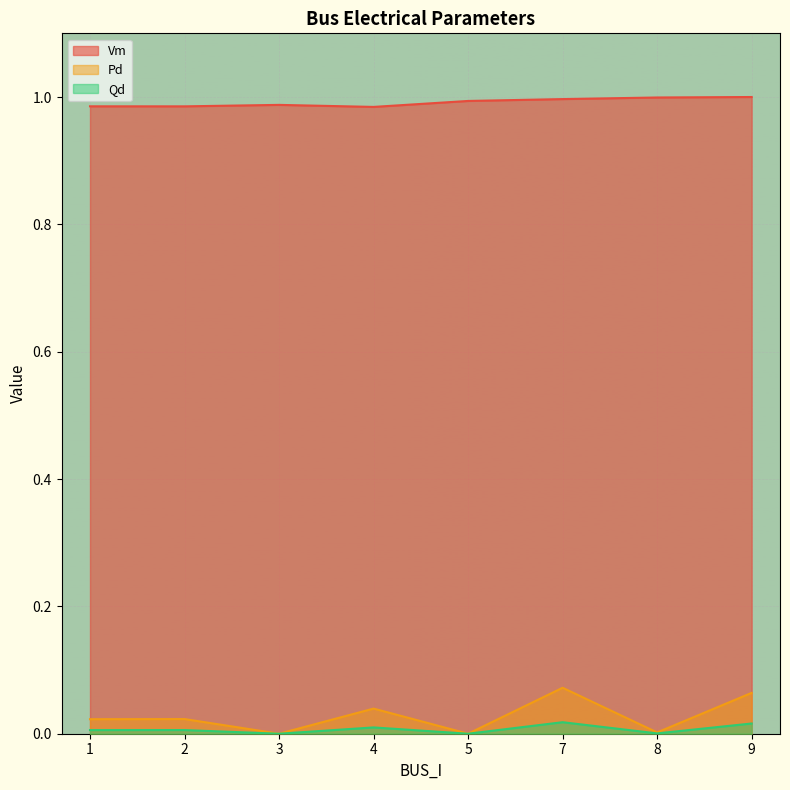

How many positive values does the Qd series have?

6